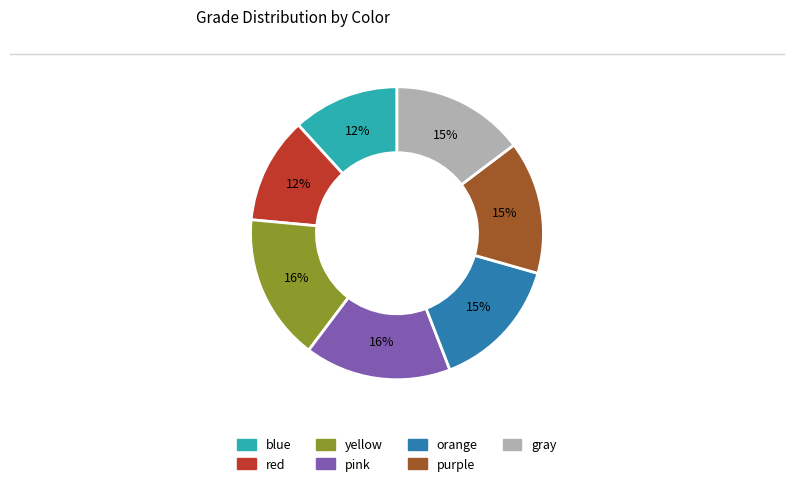

Does blue represent more than half of the total?

No